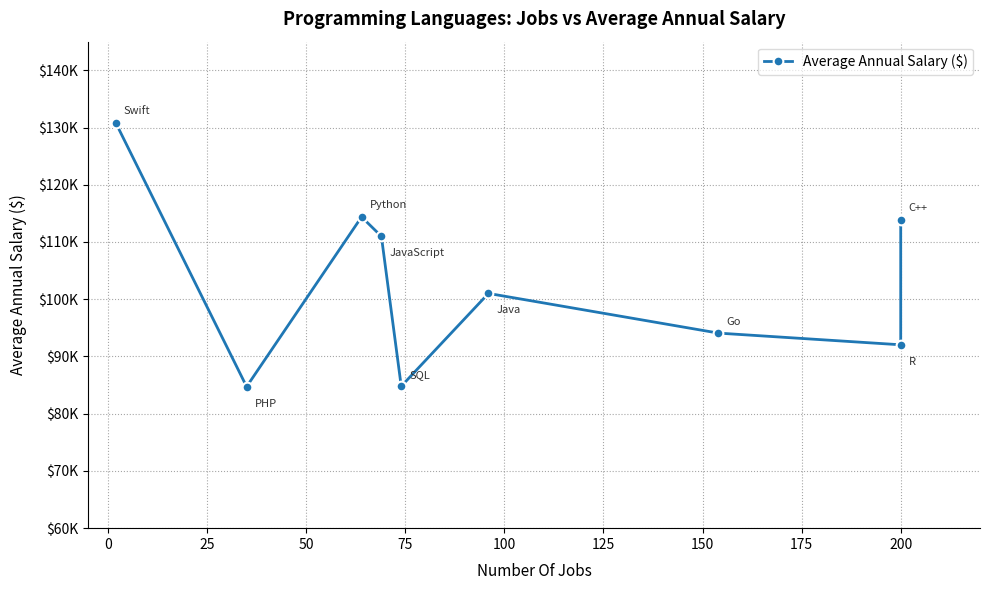

What is the smallest value displayed?

84727